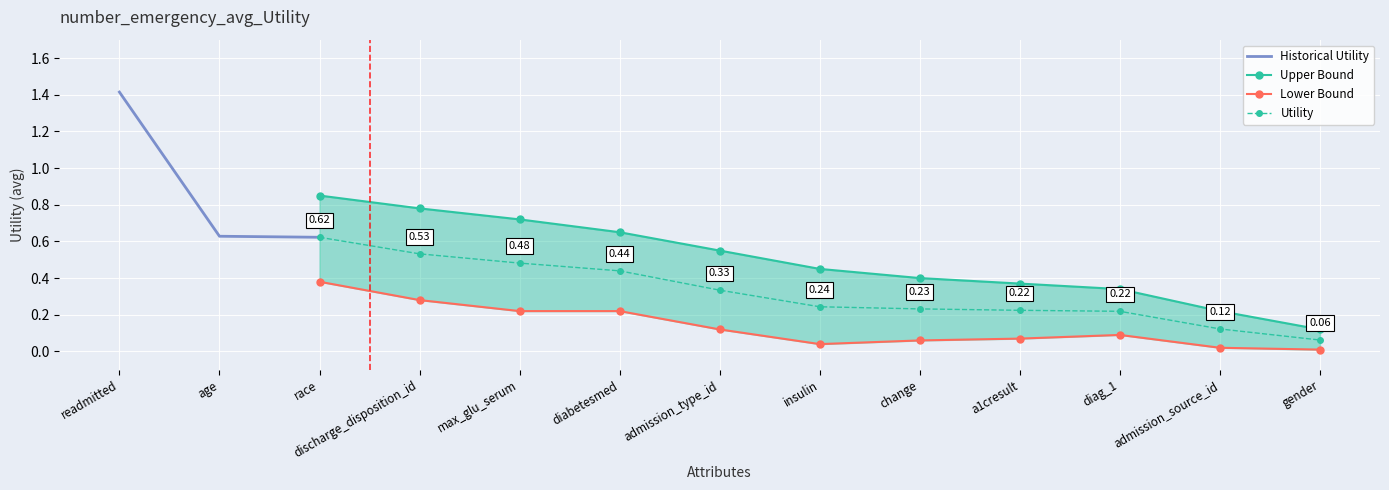

What is the label of the 9th point from the left?

change